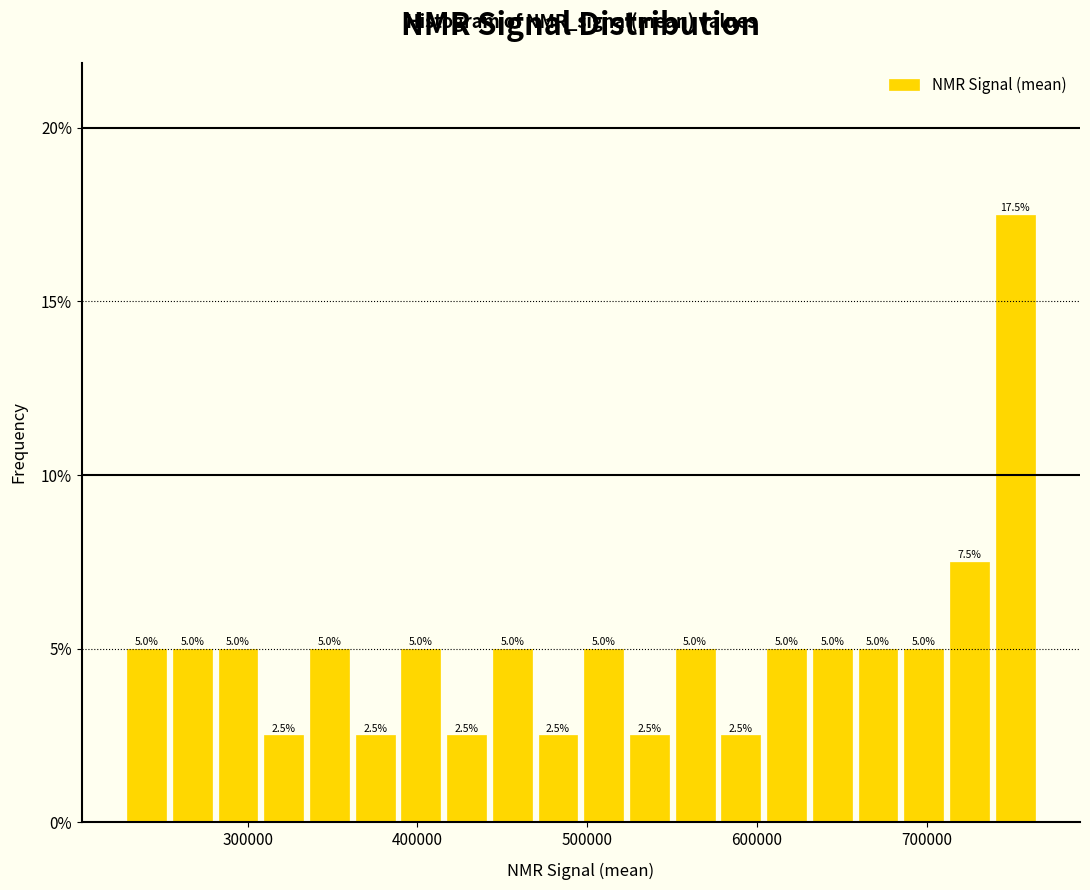

Read against the x-axis, roughly where is the centre of the tallest bar?

750000